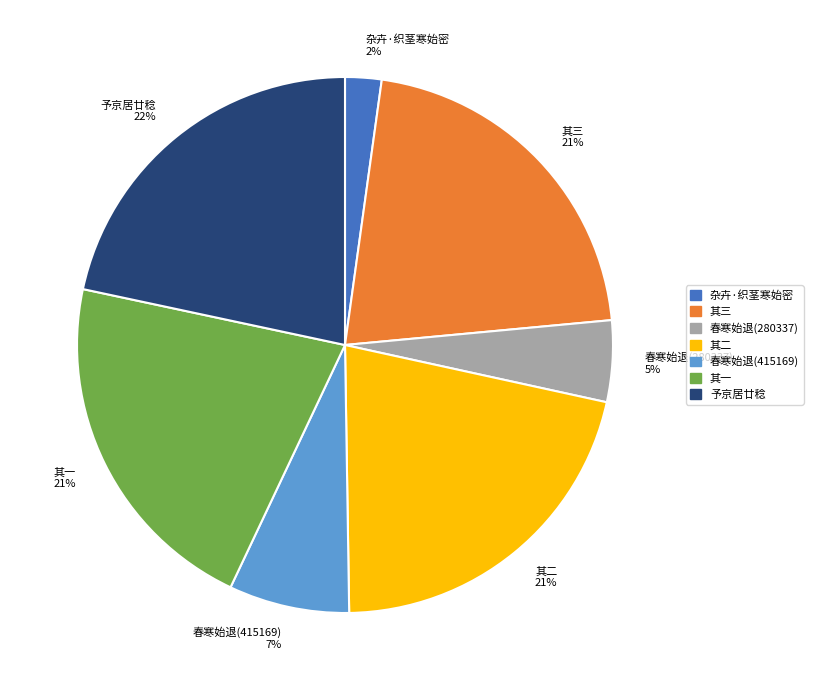

What is the smallest slice in the pie chart?

杂卉·织茎寒始密